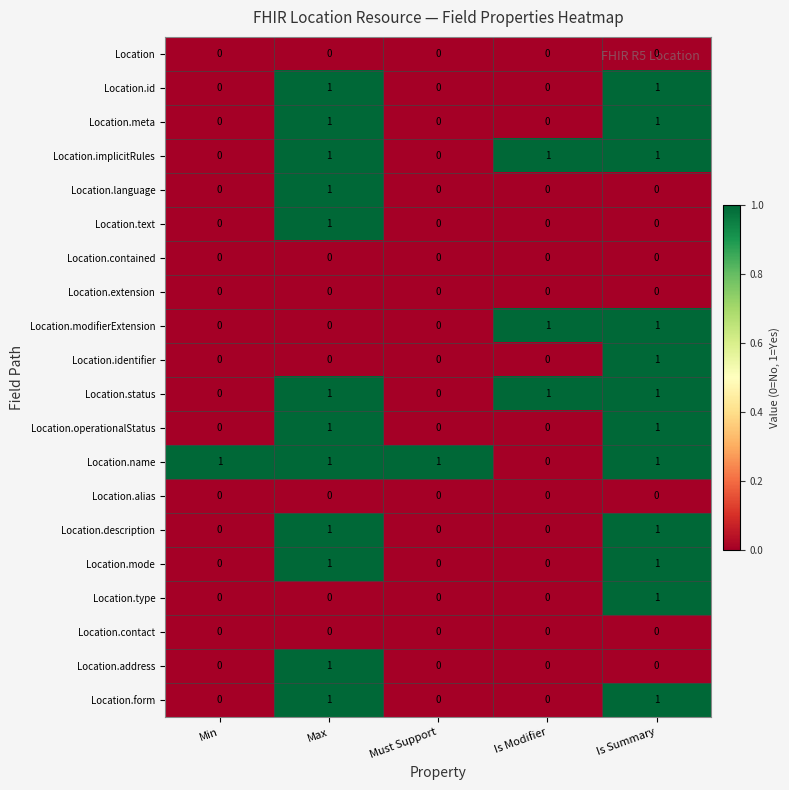

How many Location.form values are between 0 and 1?

5